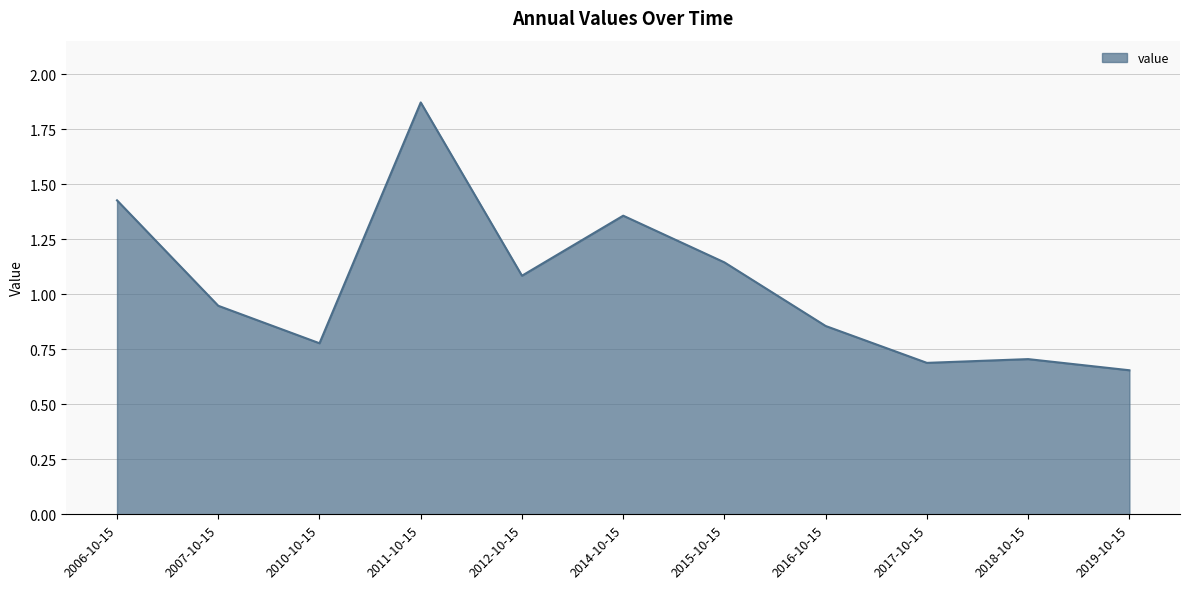

What is the change in value from 2010-10-15 to 2011-10-15?

+1.1